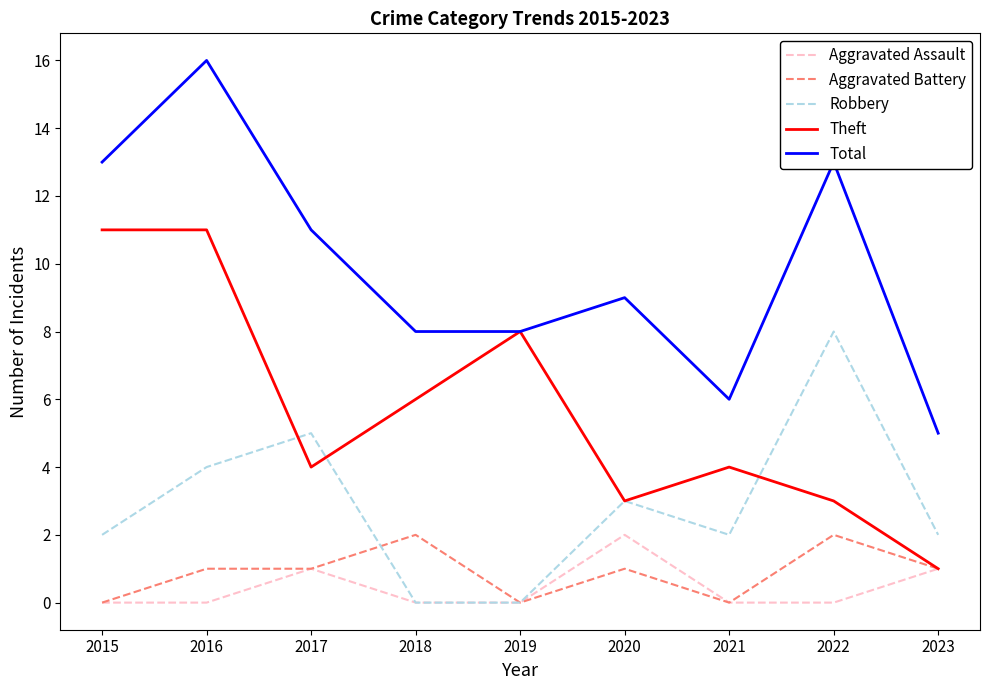

Is the value of Robbery at 2016 greater than the value of Theft at 2016?

No